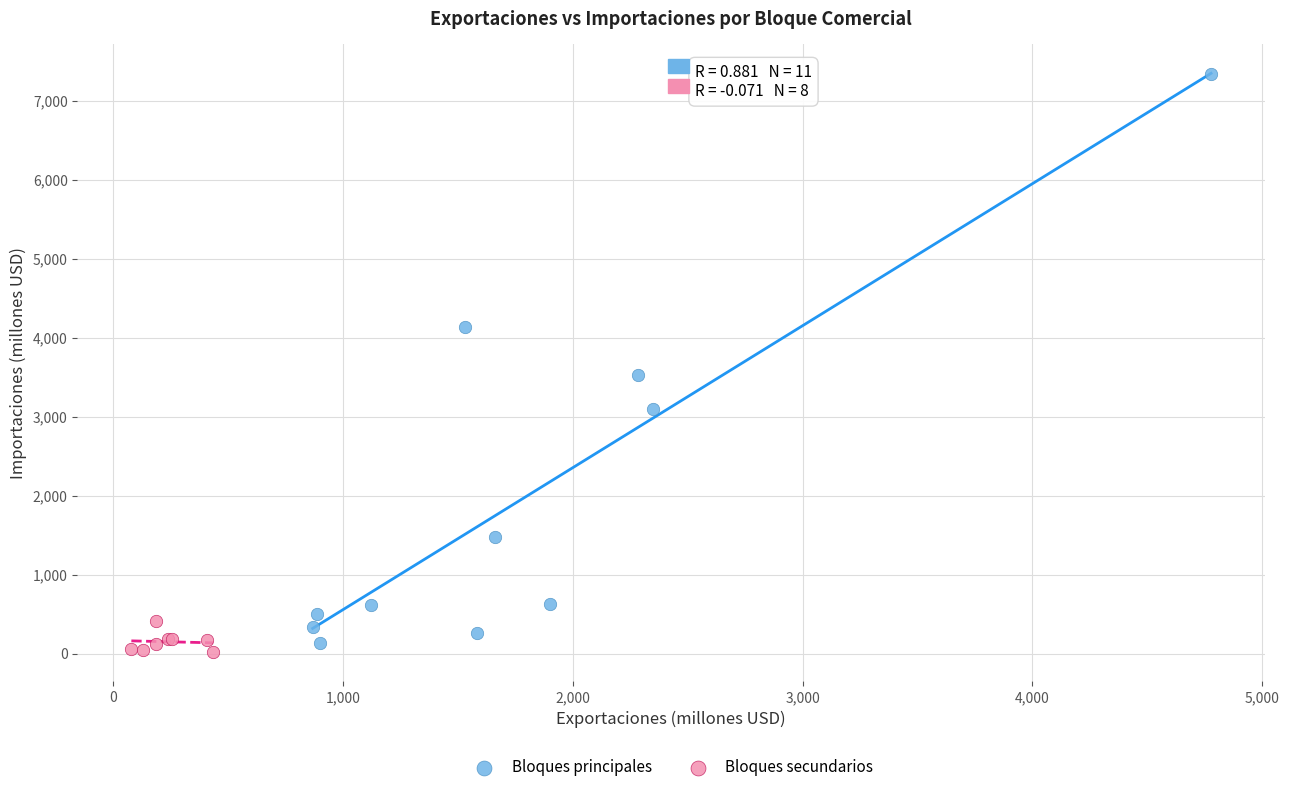

Which series has the largest Y range (max minus min)?

Bloques principales